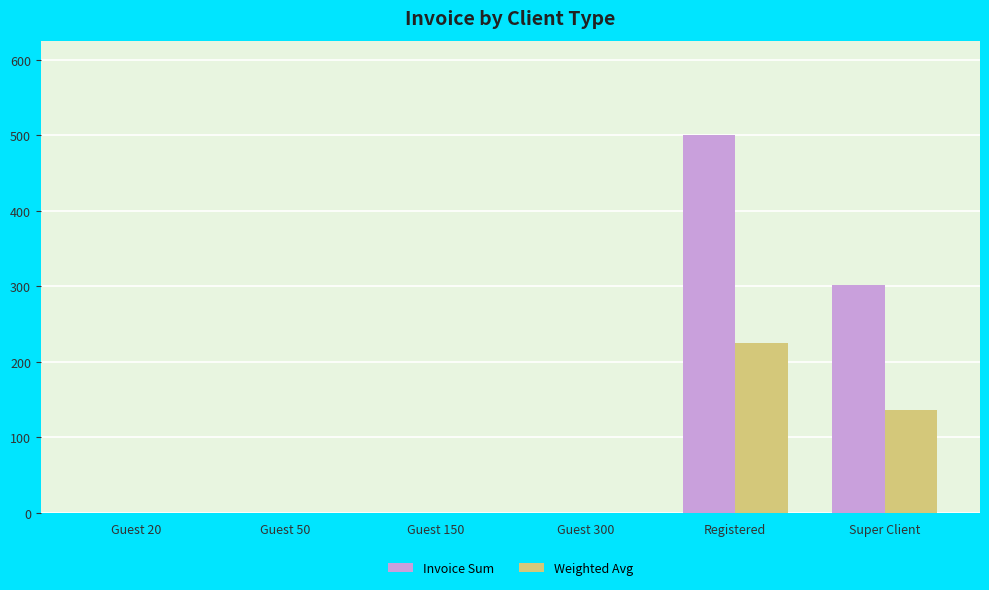

How many values in the Invoice Sum series exceed 0?

5